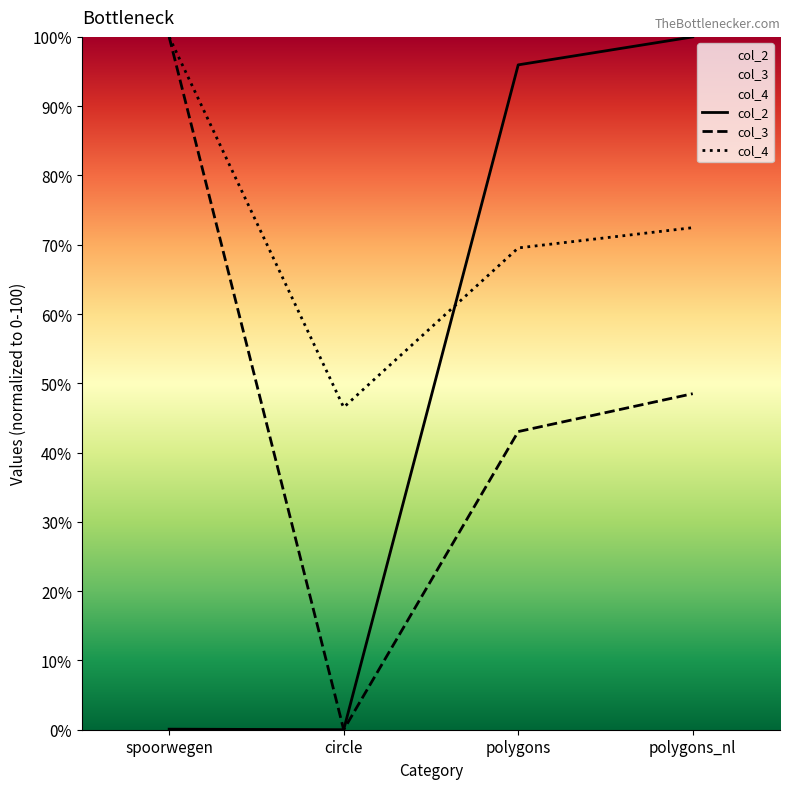

True or false: col_4 and col_3 intersect in this chart.

False